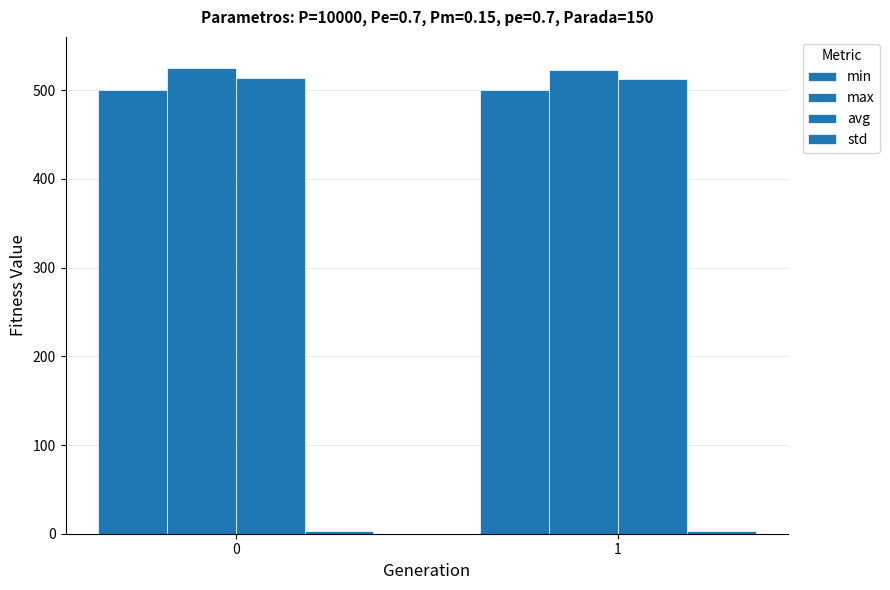

How many bars are there in total?

8